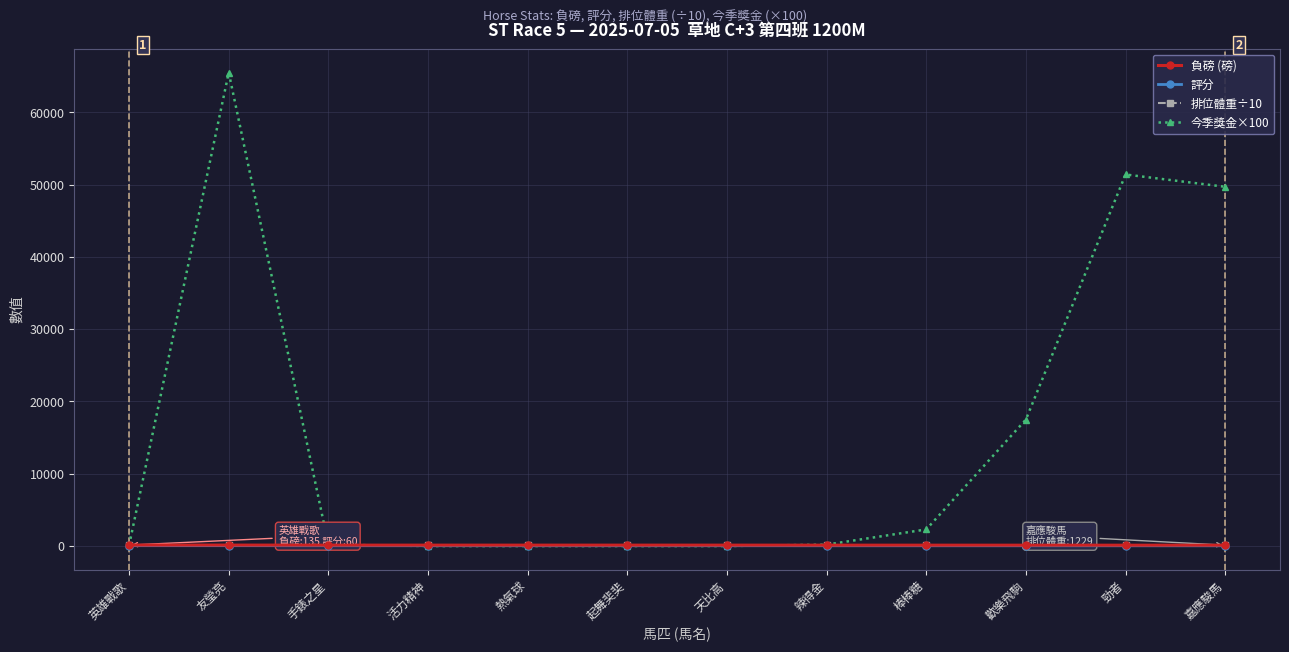

Is it true that 評分 equals 60.0 at 英雄戰歌?

True